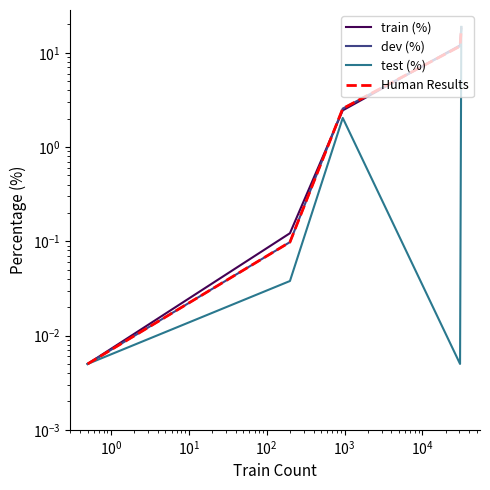

At how many categories does at least one series exceed 14?

1